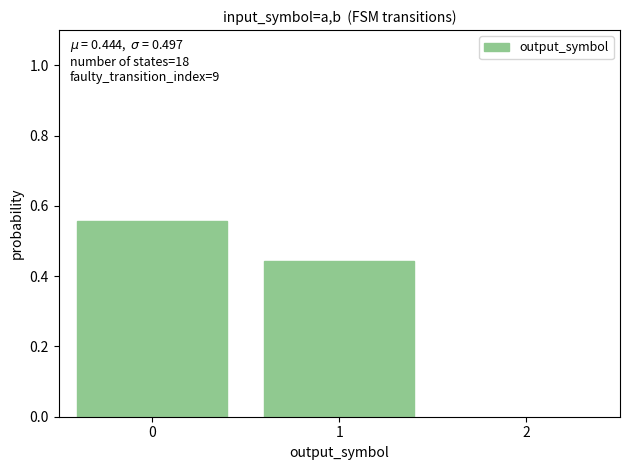

Rank the categories by value from lowest to highest.

1, 0